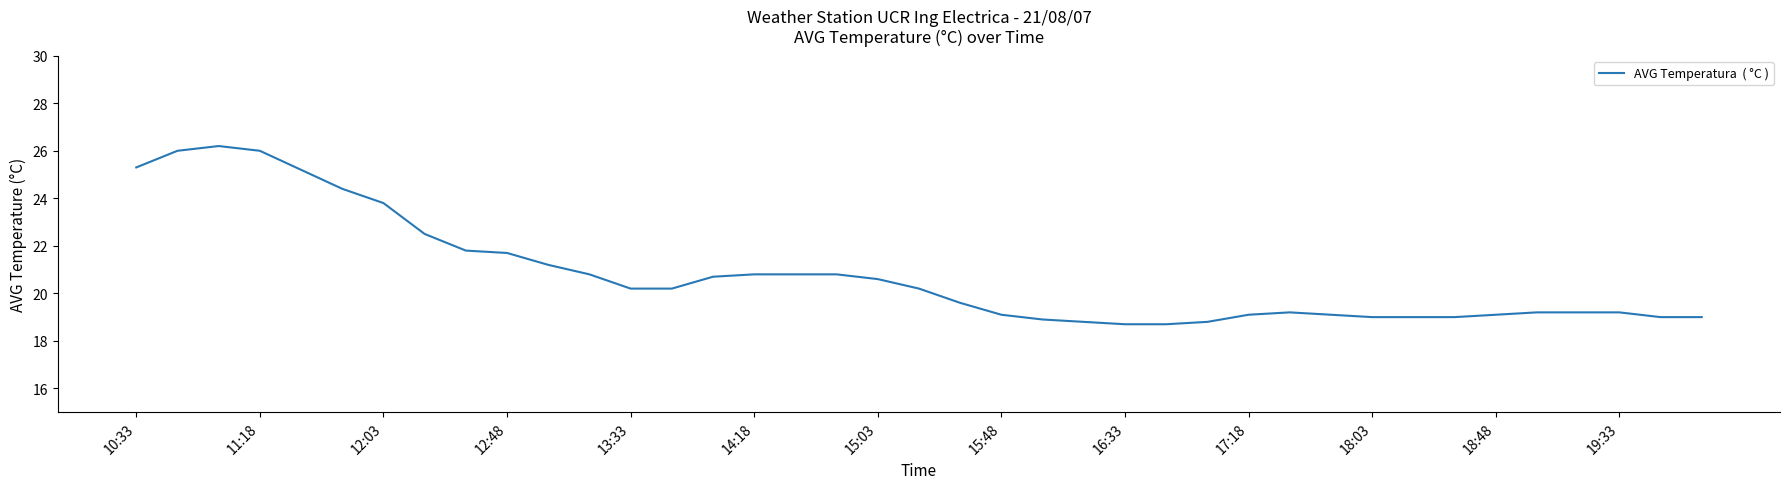

What is the average value?

20.8